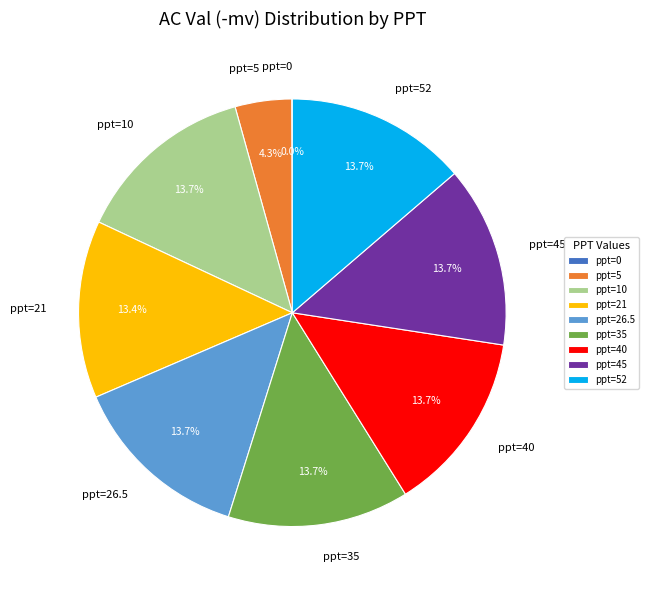

What percentage is NOT represented by ppt=40?

86.3%